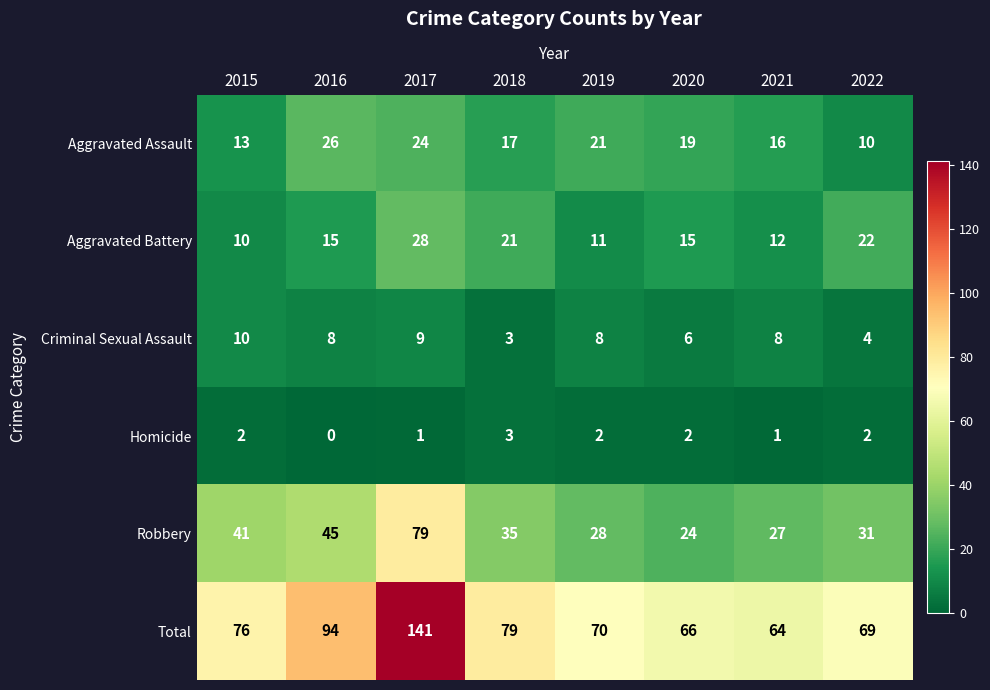

The Aggravated Assault series shows 13 at 2015. True or false?

True